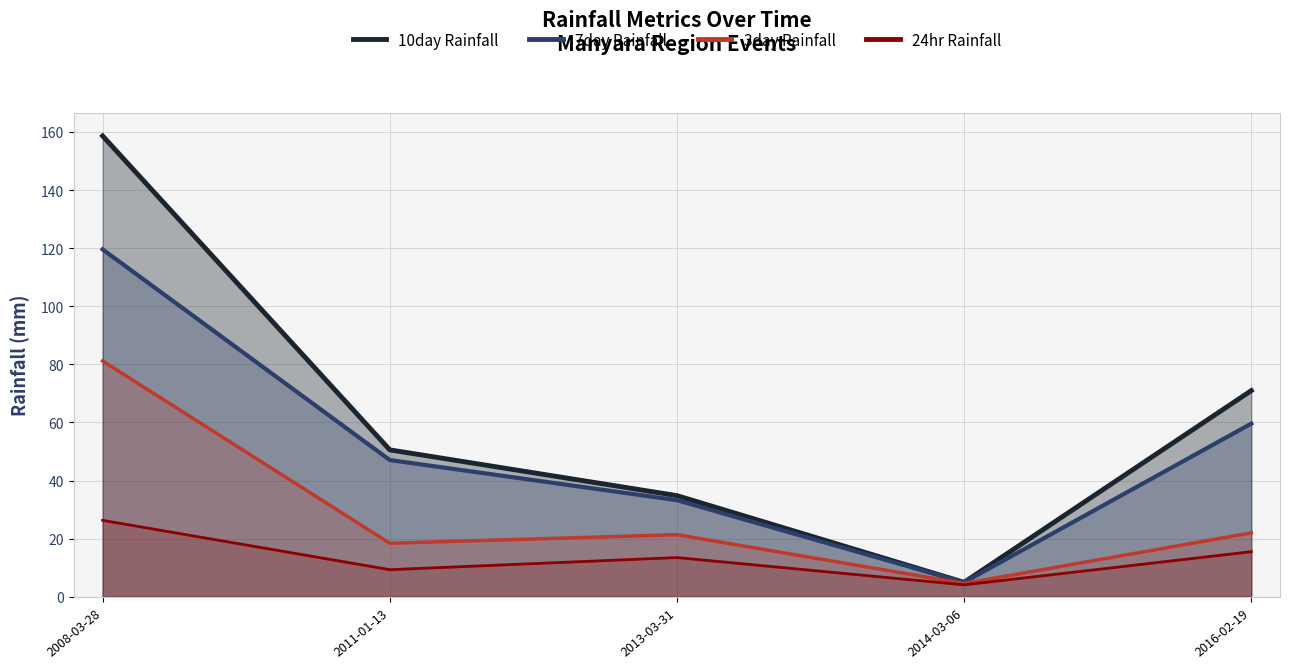

Which series has the largest total across all categories?

10day Rainfall